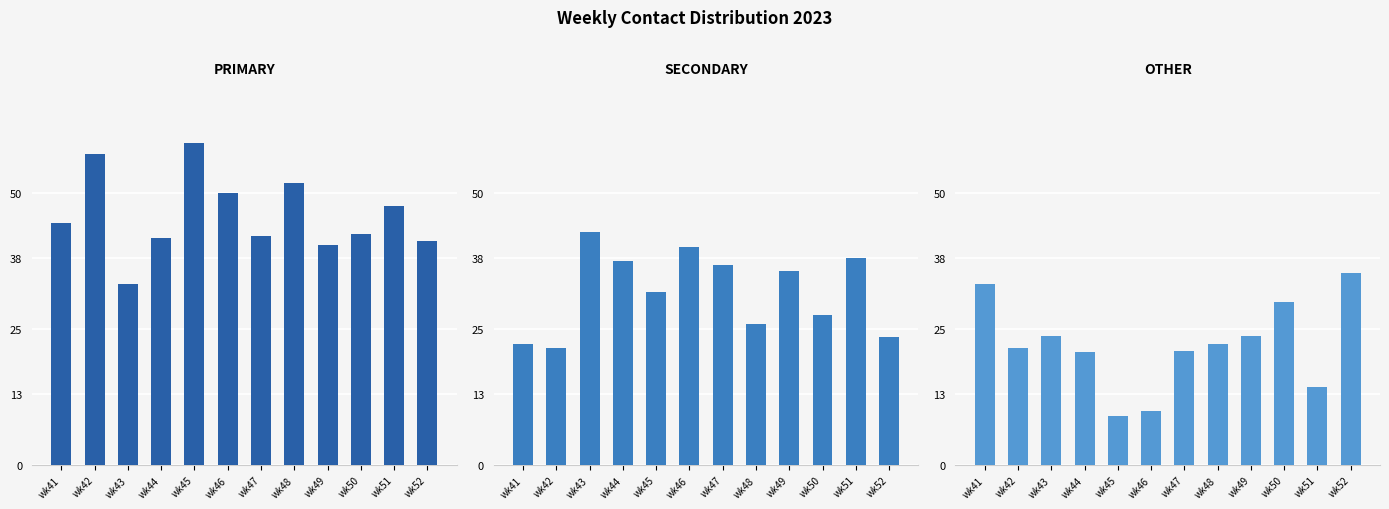

Is the value of PRIMARY at wk41 greater than the value of SECONDARY at wk51?

Yes